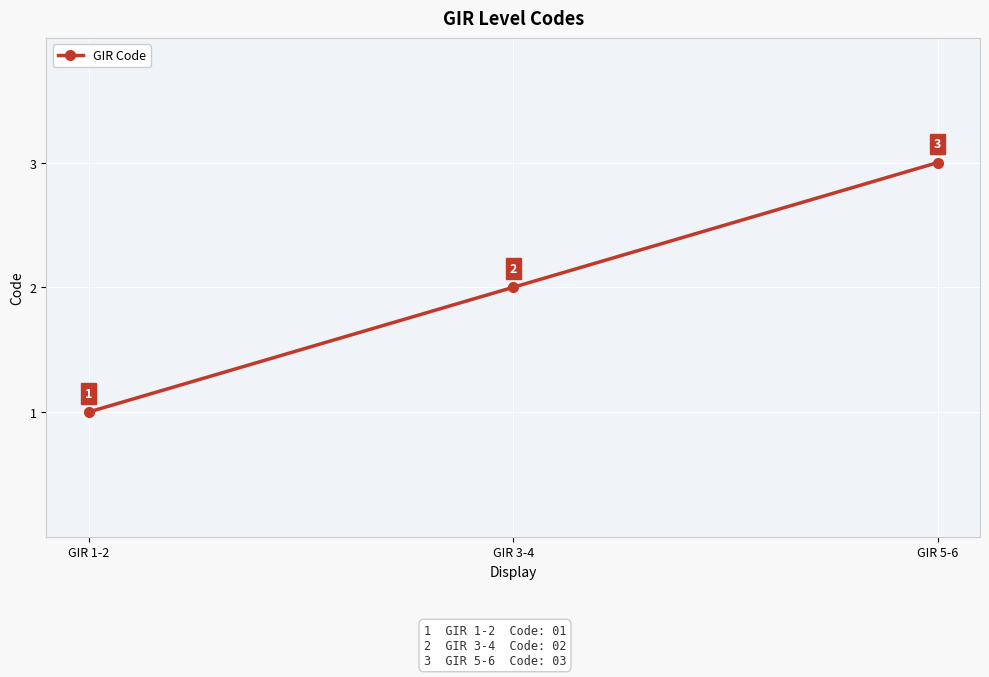

List the labels in order of value, largest first.

GIR 5-6, GIR 3-4, GIR 1-2